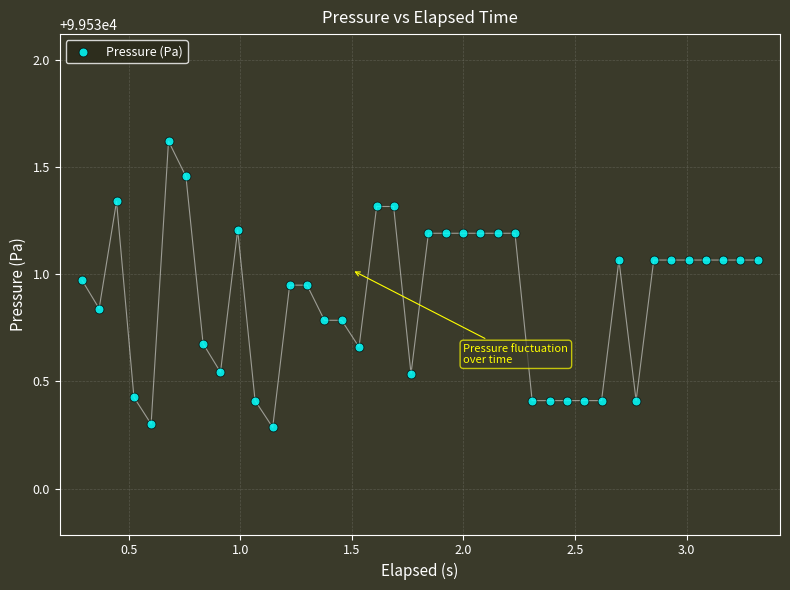

What is the range of X values (max minus min)?

3.0